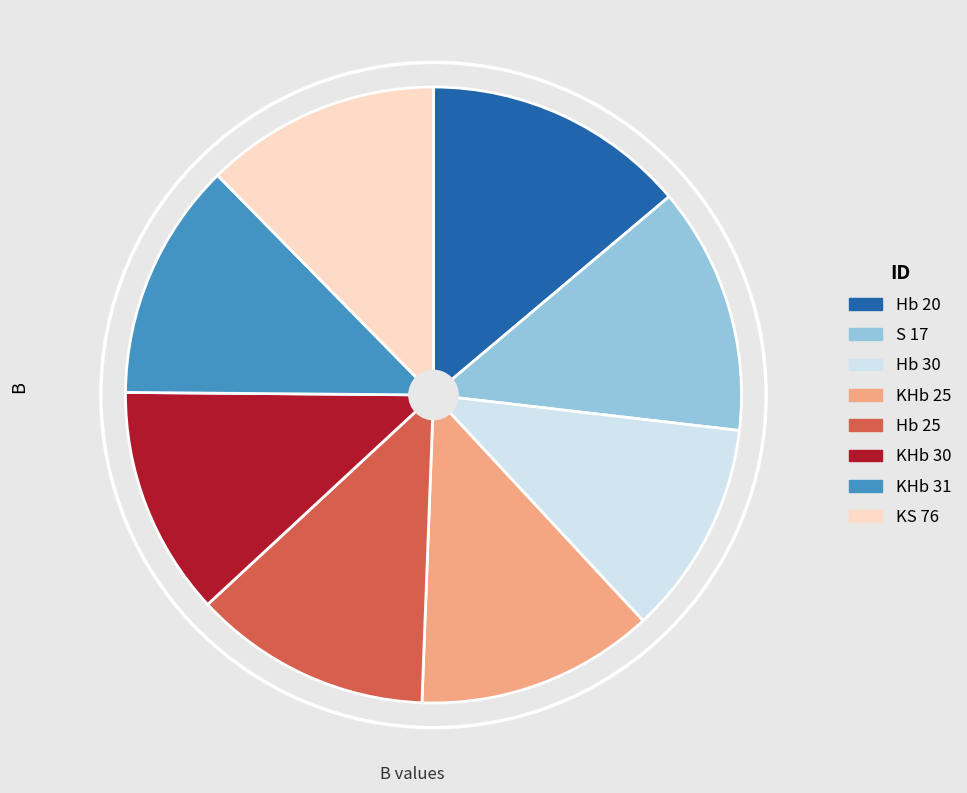

Does any single category account for the majority?

No